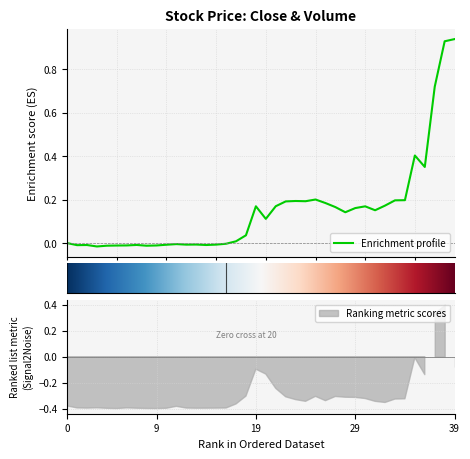

How many points are higher than both their immediate neighbors (excluding endpoints)?

9